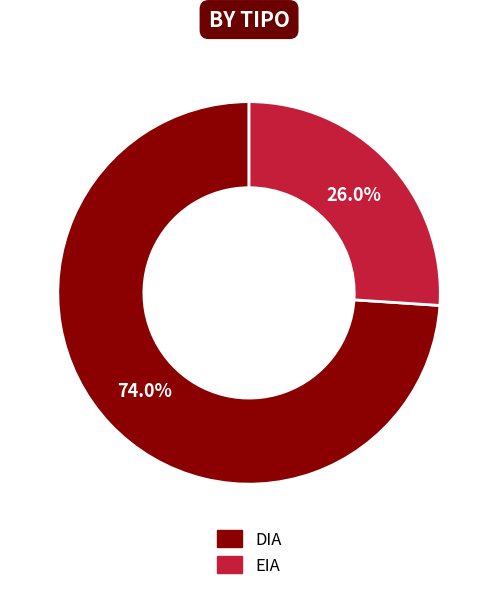

Approximately how many times larger is the value at EIA compared to DIA?

0.4